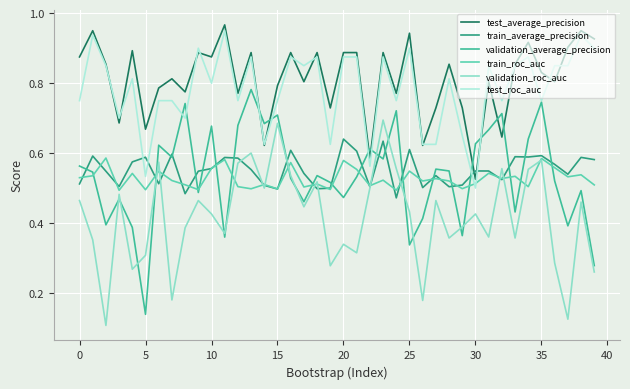

Which series has the widest spread of values?

validation_average_precision